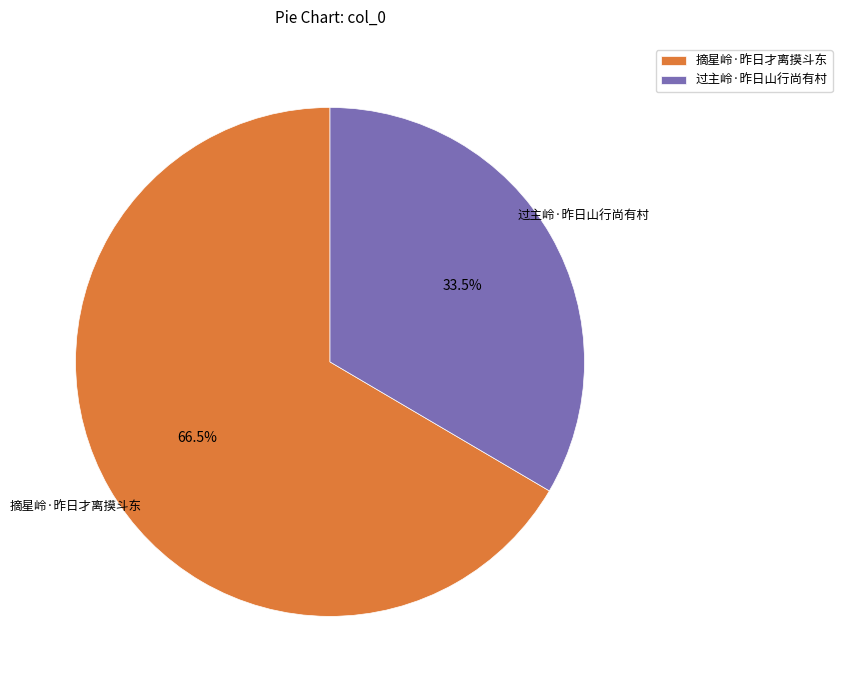

What is the smallest slice in the pie chart?

过主岭·昨日山行尚有村